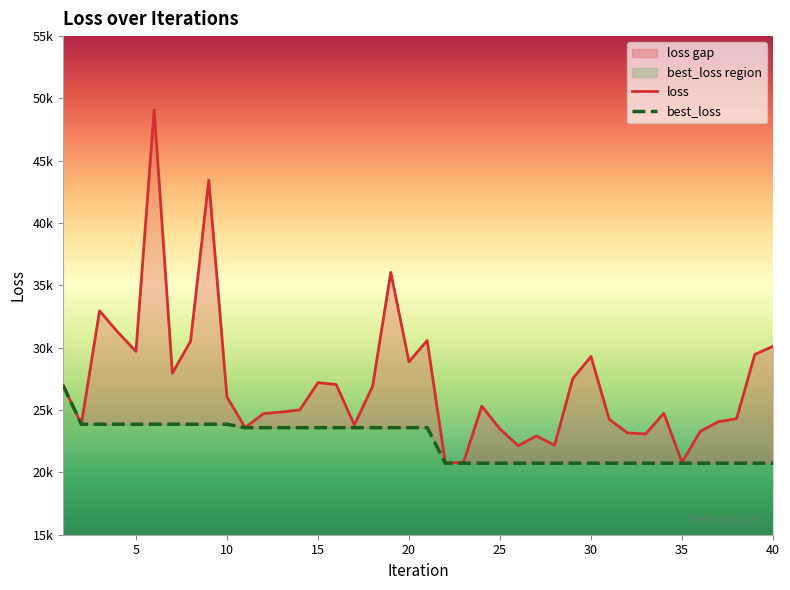

True or false: best_loss and loss cross at least once.

False